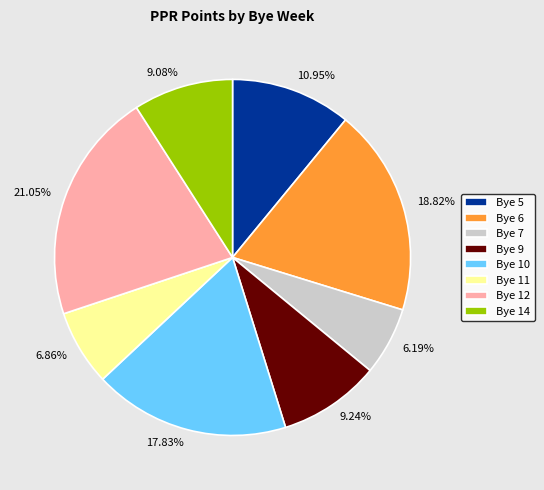

How many segments does this pie chart have?

8